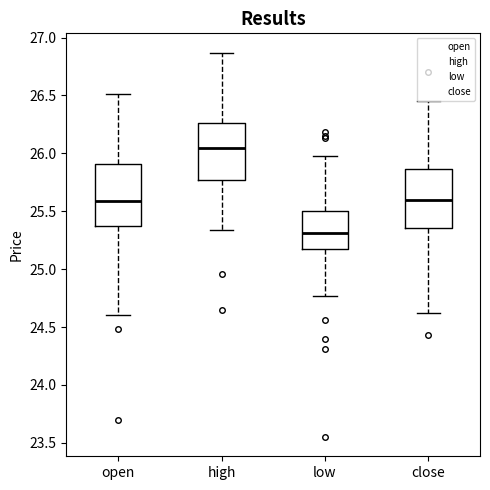

Reading left to right, read every box against the y-axis: the position of its median line, the range the box covers, and the ends of its whiskers. The values are not printed on the chart, so give them approximately, as read against the axis.

open: median 25.60, box 25.40 to 25.90, whiskers 24.60 to 26.50
high: median 26.05, box 25.75 to 26.25, whiskers 25.35 to 26.85
low: median 25.30, box 25.20 to 25.50, whiskers 24.75 to 26.00
close: median 25.60, box 25.35 to 25.85, whiskers 24.60 to 26.45